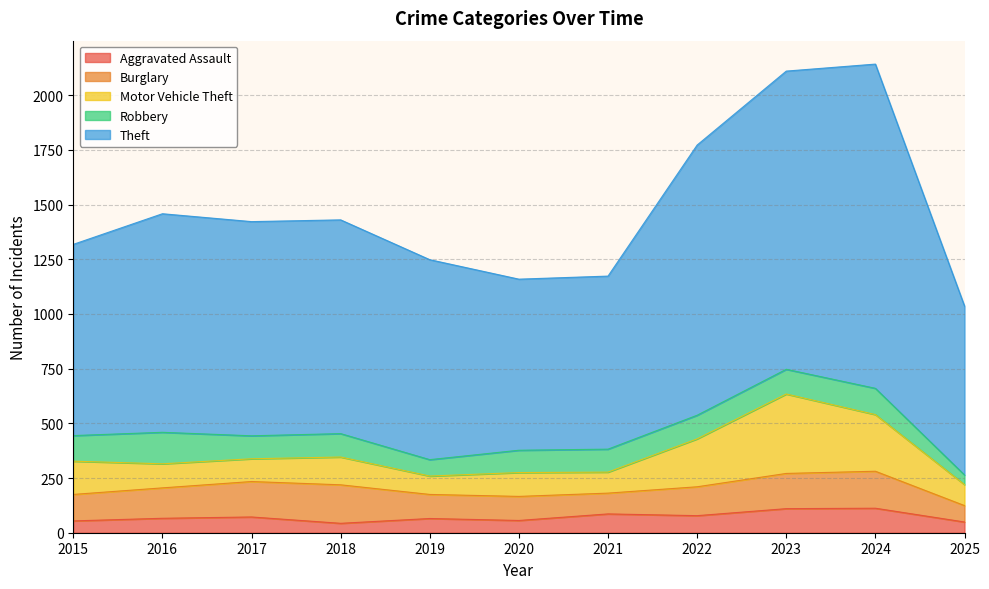

Reading left to right, extract all data points from this chart.

Aggravated Assault: 2015=54	2016=66	2017=72	2018=43	2019=65	2020=56	2021=86	2022=78	2023=110	2024=112	2025=49
Burglary: 2015=121	2016=139	2017=162	2018=176	2019=110	2020=110	2021=95	2022=132	2023=161	2024=169	2025=75
Motor Vehicle Theft: 2015=152	2016=110	2017=104	2018=127	2019=84	2020=109	2021=96	2022=219	2023=363	2024=259	2025=96
Robbery: 2015=117	2016=144	2017=105	2018=107	2019=75	2020=102	2021=105	2022=108	2023=113	2024=120	2025=44
Theft: 2015=874	2016=999	2017=979	2018=977	2019=914	2020=782	2021=791	2022=1235	2023=1363	2024=1482	2025=772